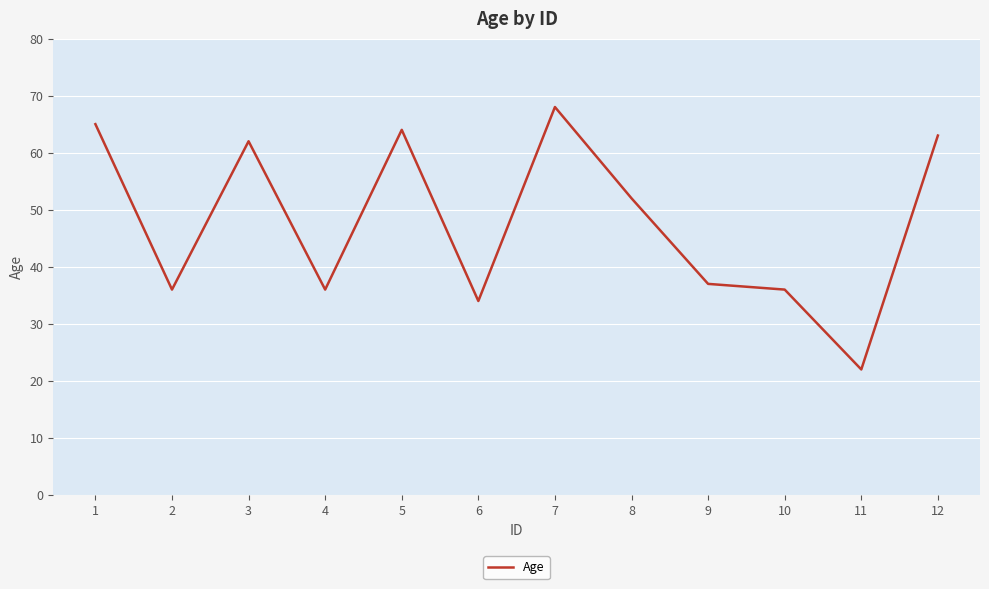

What is the change in value from 1 to 11?

-43